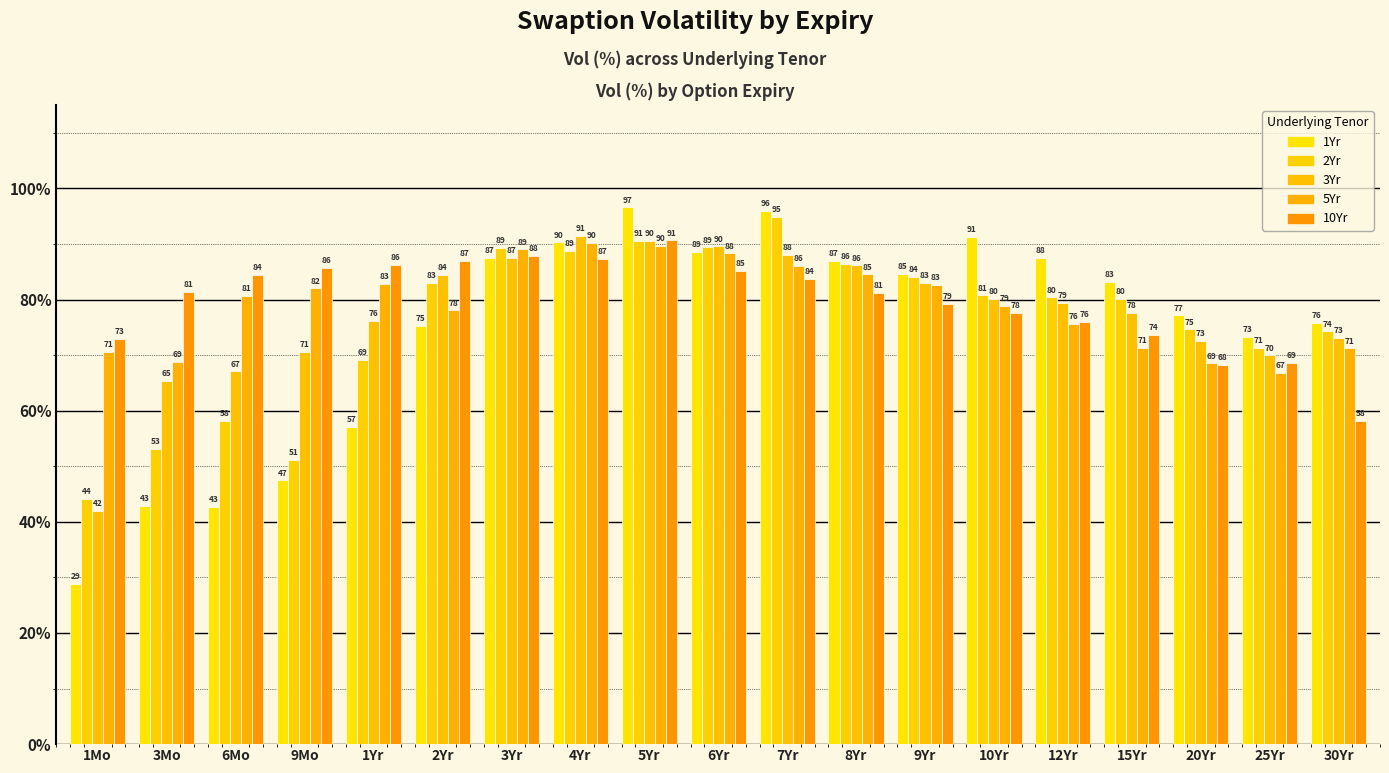

What is the label of the 18th bar from the right?

3Mo